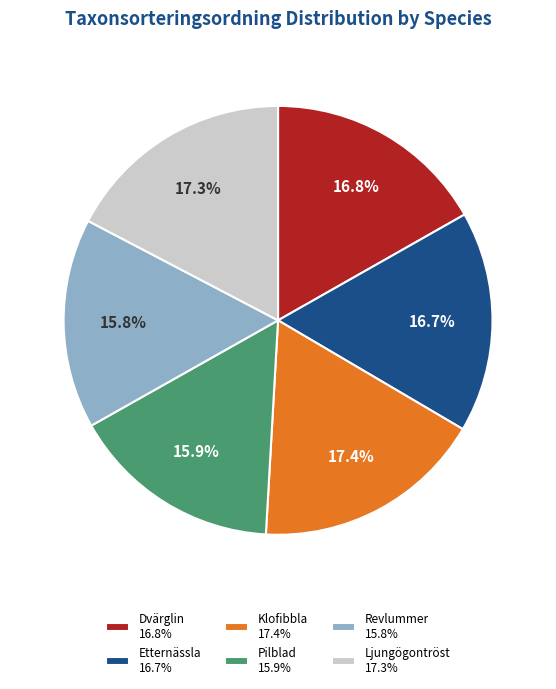

To the nearest percent, what is the average slice percentage?

17%